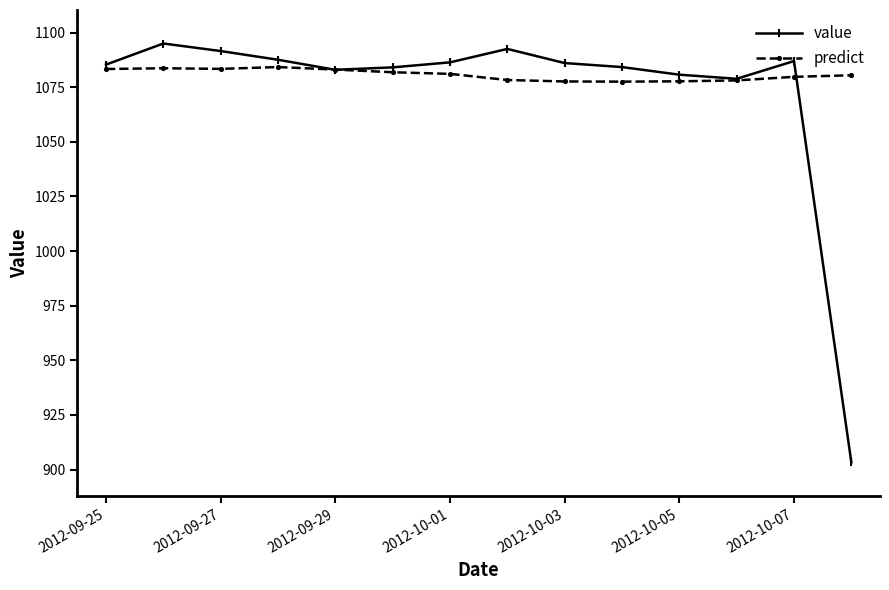

What is the greatest value displayed?

1095.0